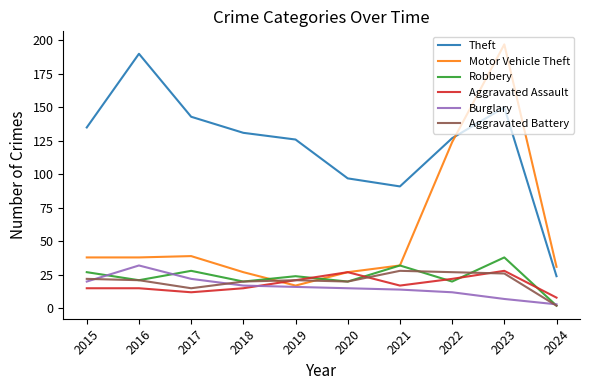

The Theft series shows 127 at 2022. True or false?

True